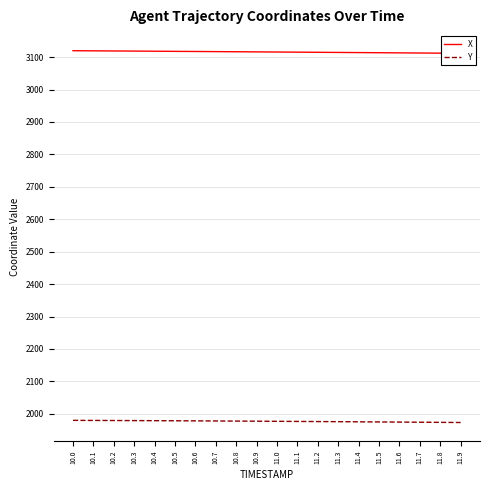

How many data points in X are less than 3116?

10